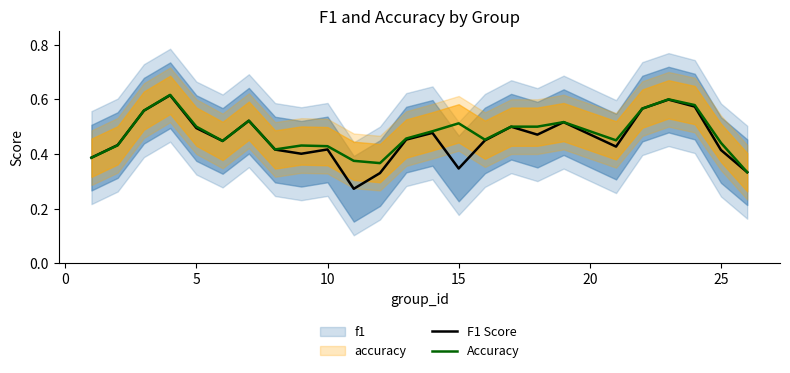

Which has a higher value, 15 or 5?

5